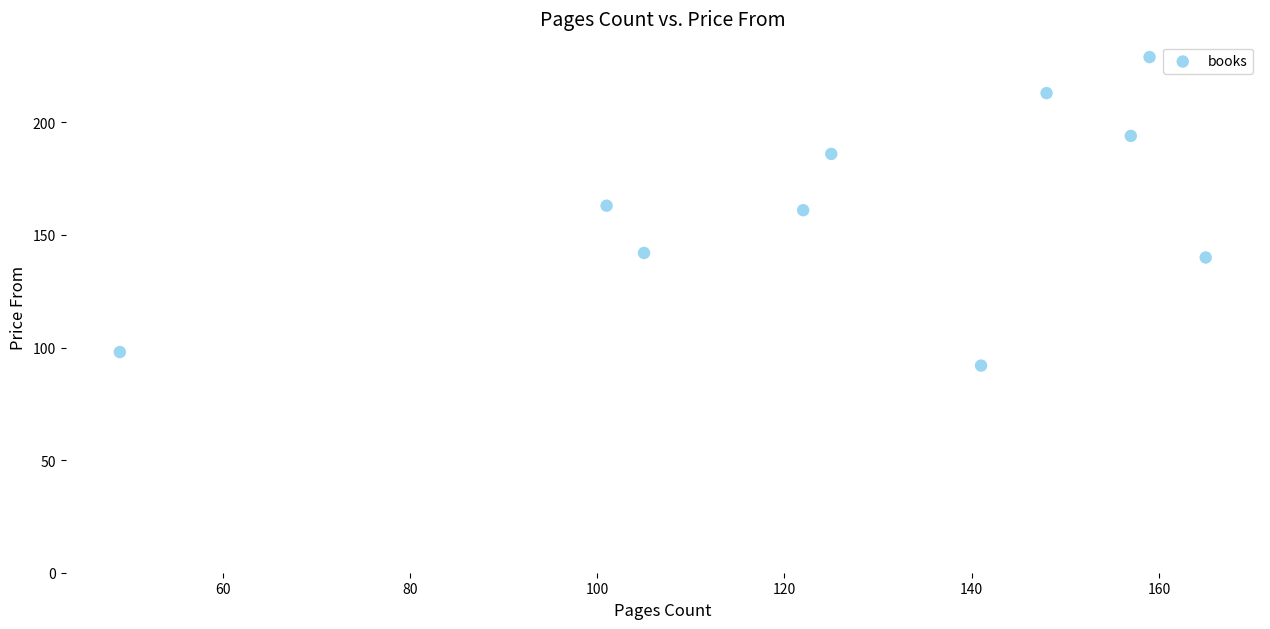

What is the range of Y values (max minus min)?

137